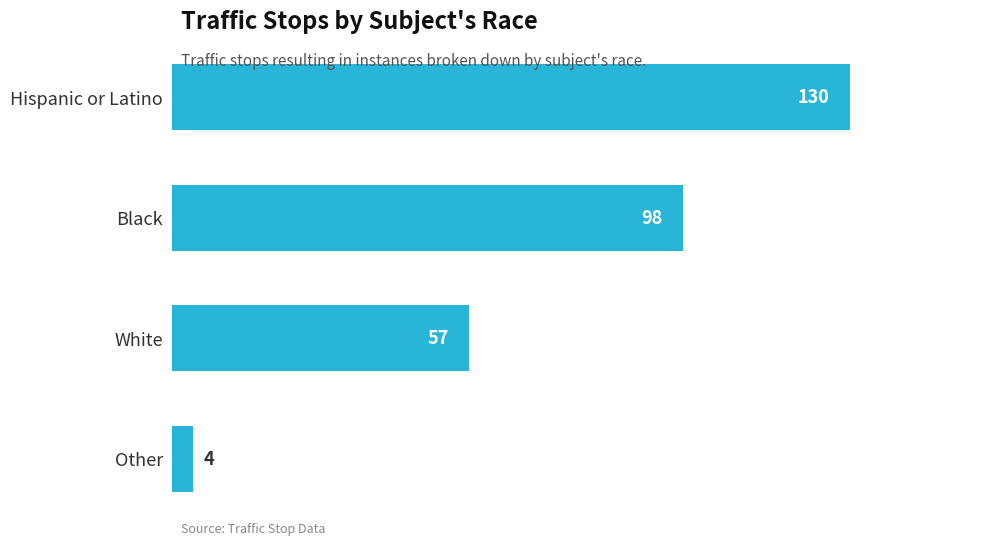

What is the difference between the maximum and minimum values?

126